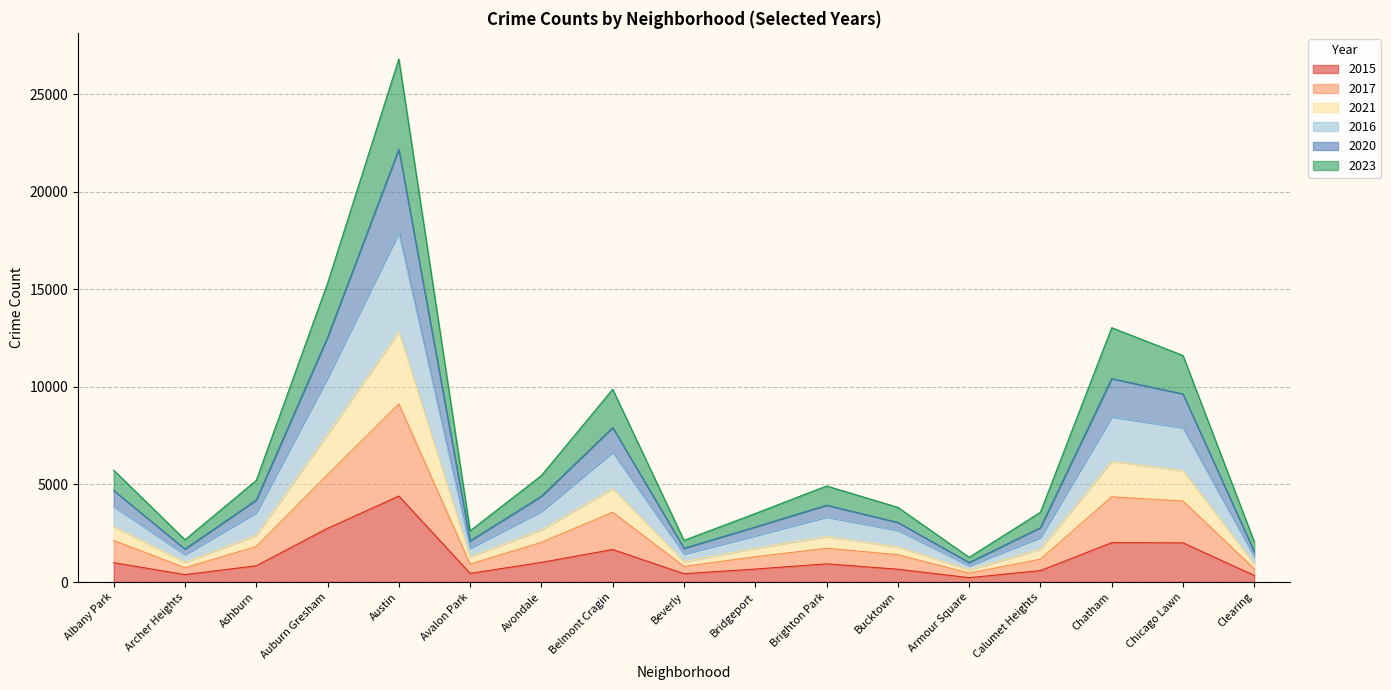

True or false: 2021 and 2017 cross at least once.

False